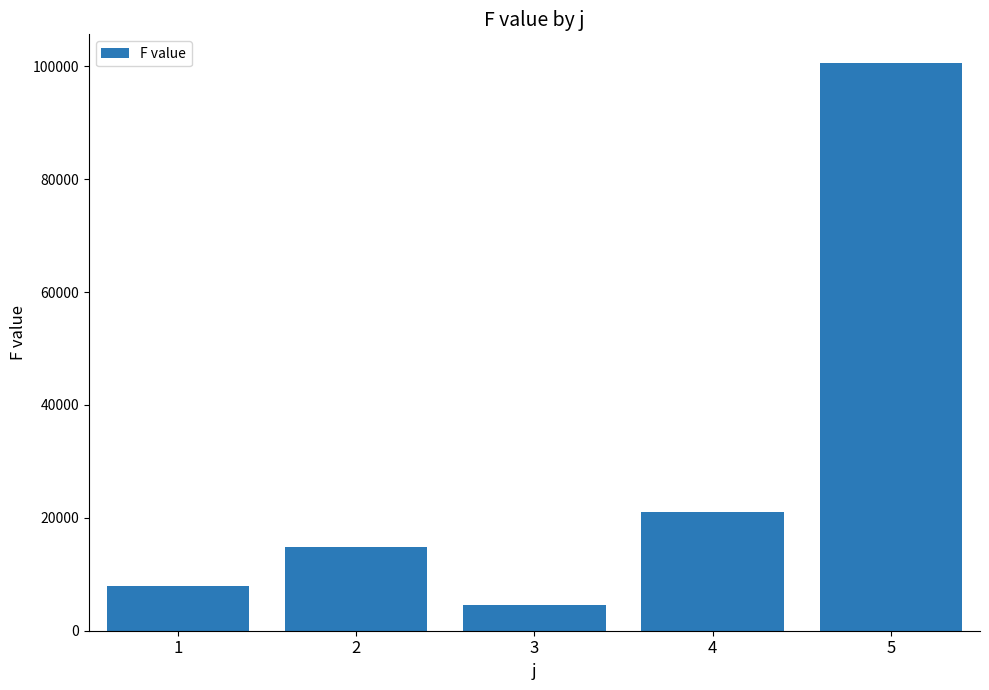

What is the value of the 4th bar from the left?

20947.1